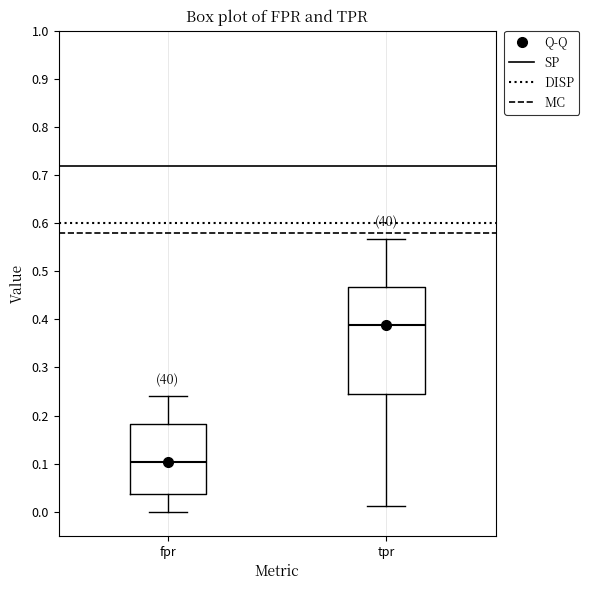

Comparing the boxes themselves (not the whiskers), which one is the tallest?

tpr